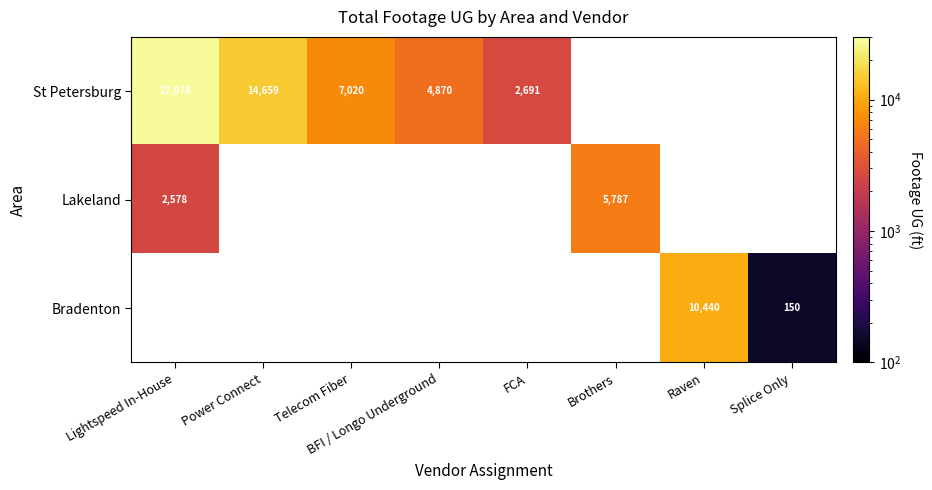

Is it true that Bradenton equals 14170 at Raven?

False